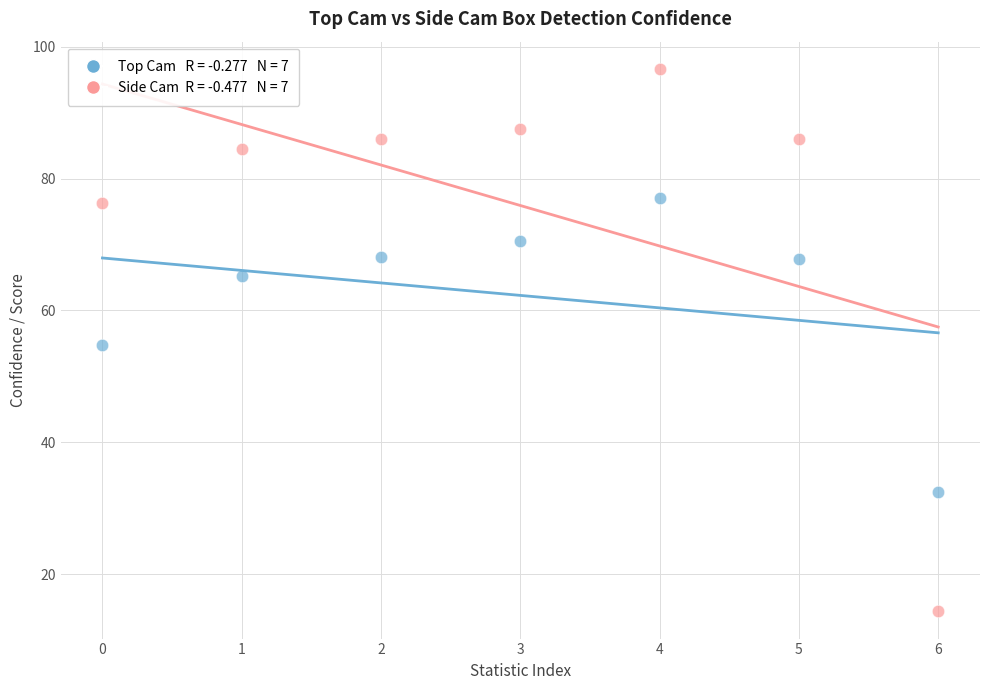

Across all data points, what is the range of Y values (max minus min)?

82.3